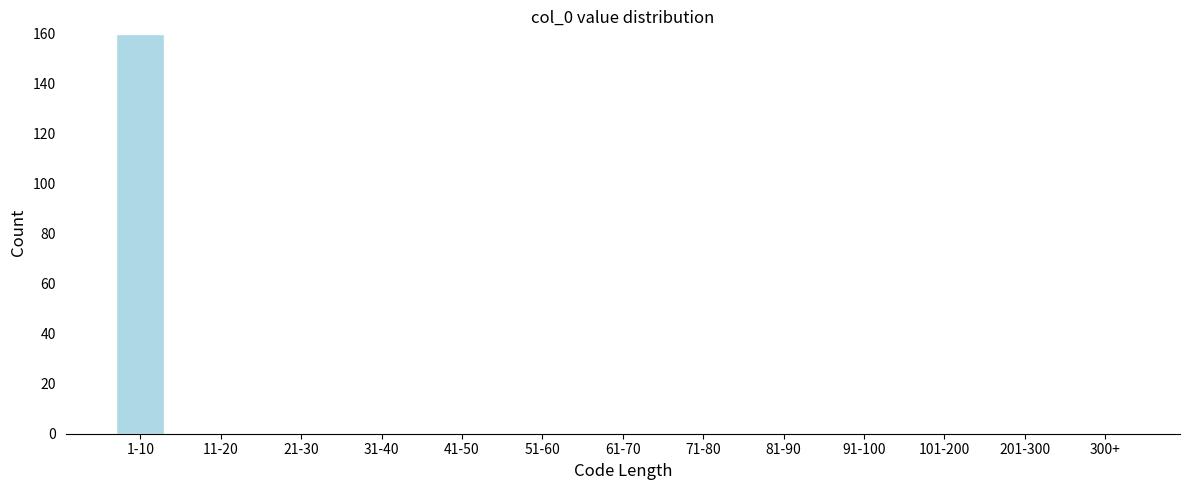

Reading left to right, list all the values displayed in this chart.

1-10=160	11-20=0	21-30=0	31-40=0	41-50=0	51-60=0	61-70=0	71-80=0	81-90=0	91-100=0	101-200=0	201-300=0	300+=0